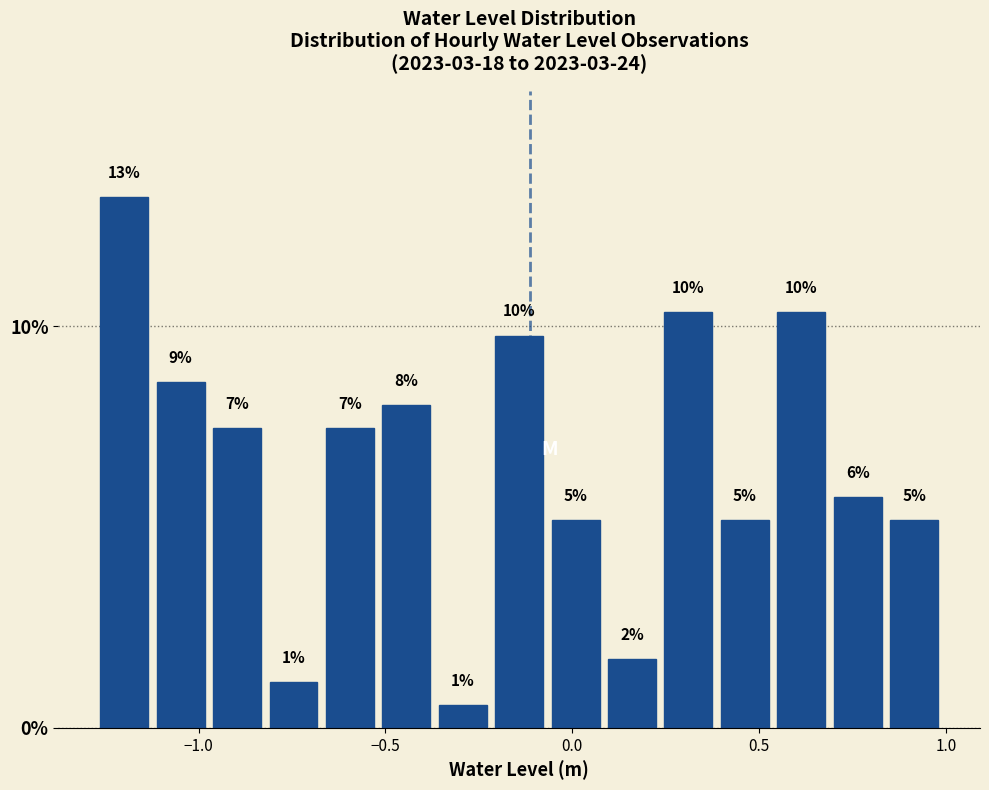

Around what value on the x-axis is the tallest bar? Give the approximate position of its centre, as read against the axis.

-1.20